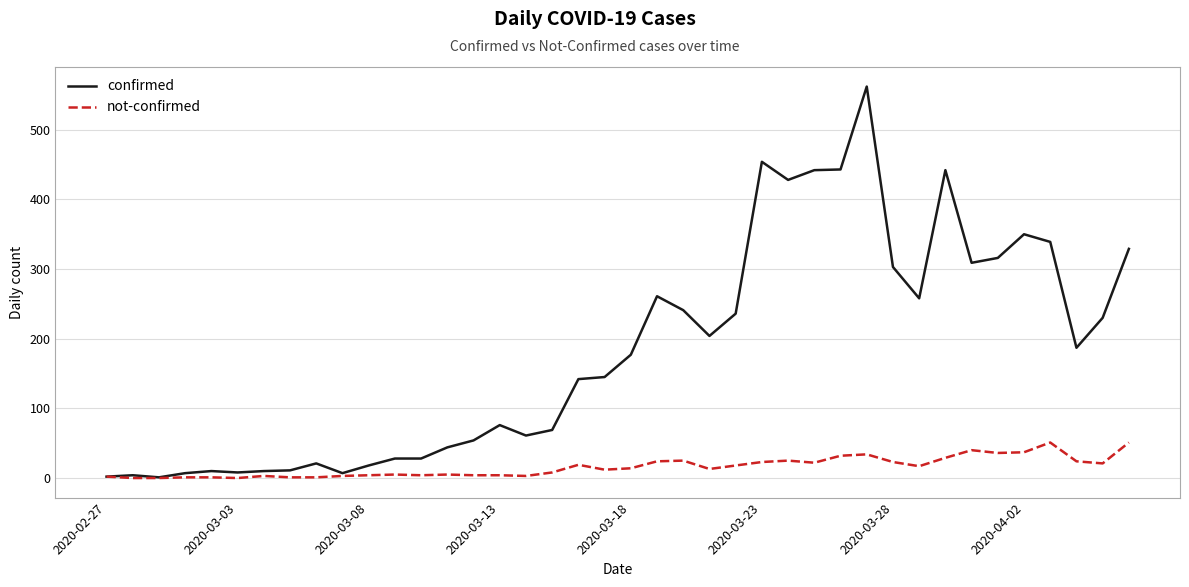

List the series in order of their peak value, lowest first.

not-confirmed, confirmed